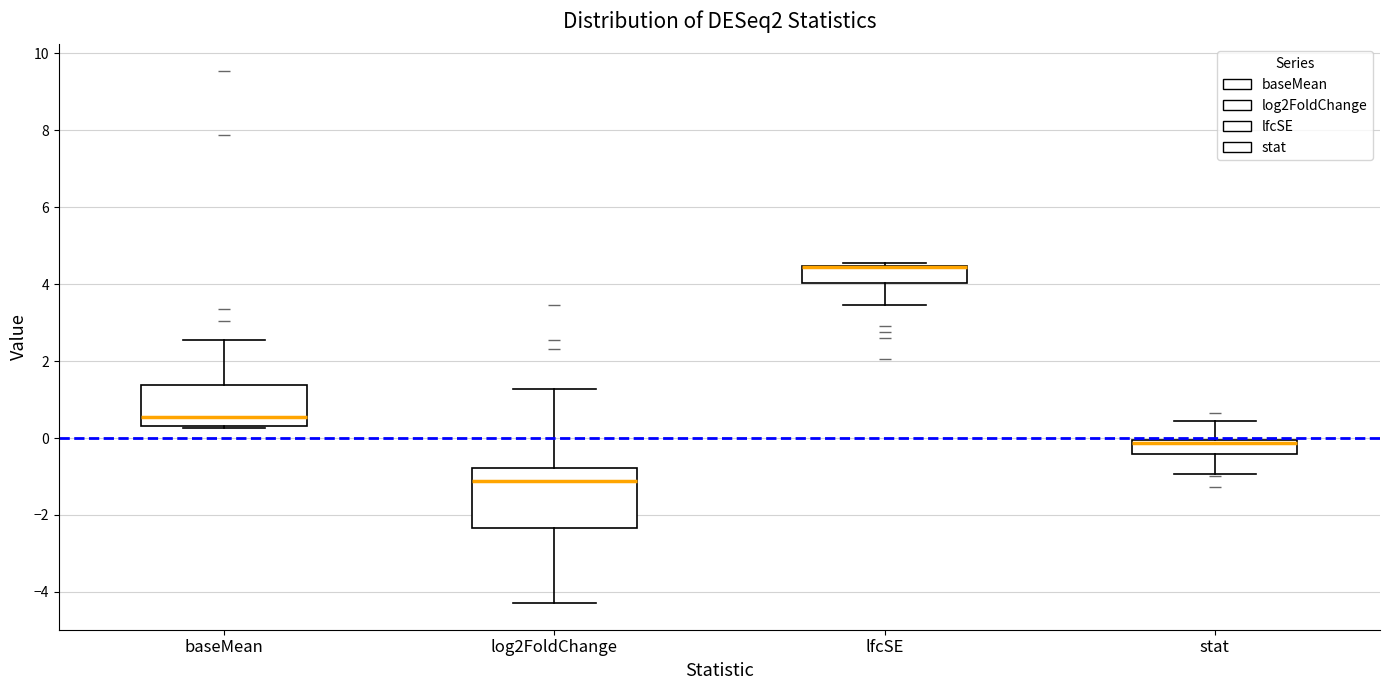

Reading left to right, transcribe this box plot: for each box, give where its median line is, the range the box spans, and where its two whiskers end, as read against the y-axis. The values are not printed on the chart, so give them approximately, as read against the axis.

baseMean: median 0.6, box 0.4 to 1.4, whiskers 0.2 to 2.6
log2FoldChange: median -1.2, box -2.4 to -0.8, whiskers -4.2 to 1.2
lfcSE: median 4.4 (drawn on the box's upper edge), box 4.0 to 4.4, whiskers 3.4 to 4.6
stat: median -0.2, box -0.4 to 0.0, whiskers -1.0 to 0.4